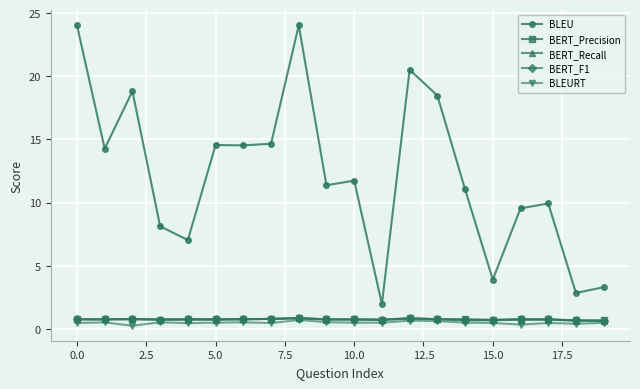

True or false: BERT_Recall has more than 2 interior local peaks.

True